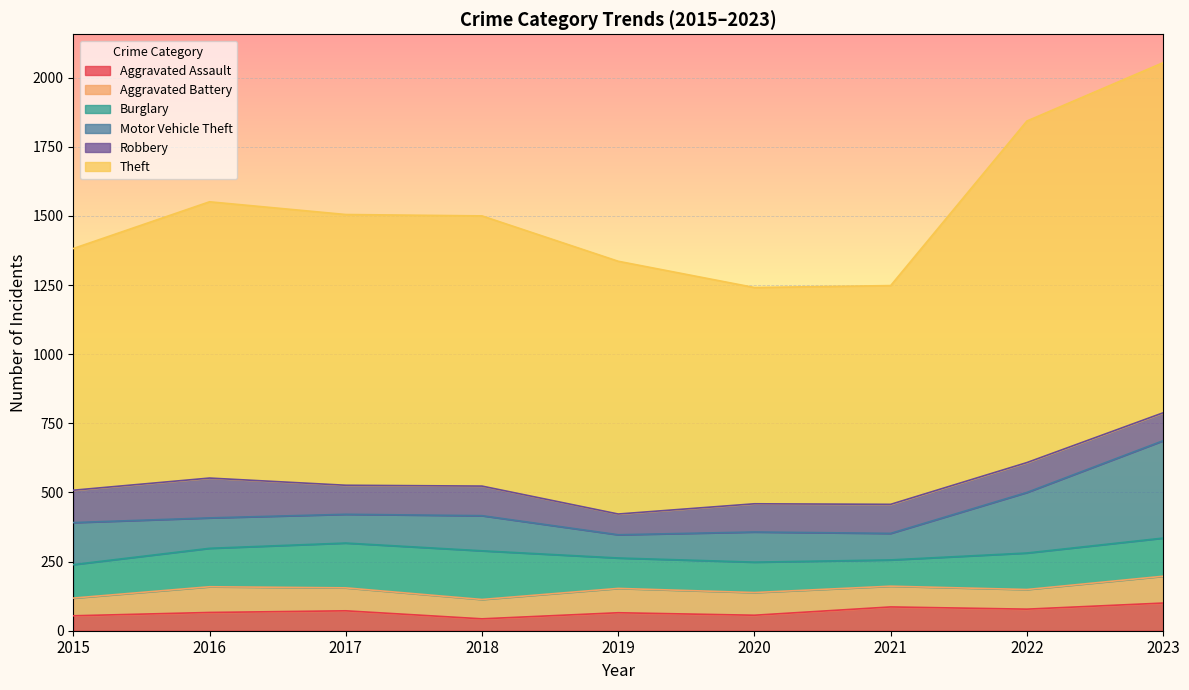

The Burglary series shows 110 at 2019. True or false?

True